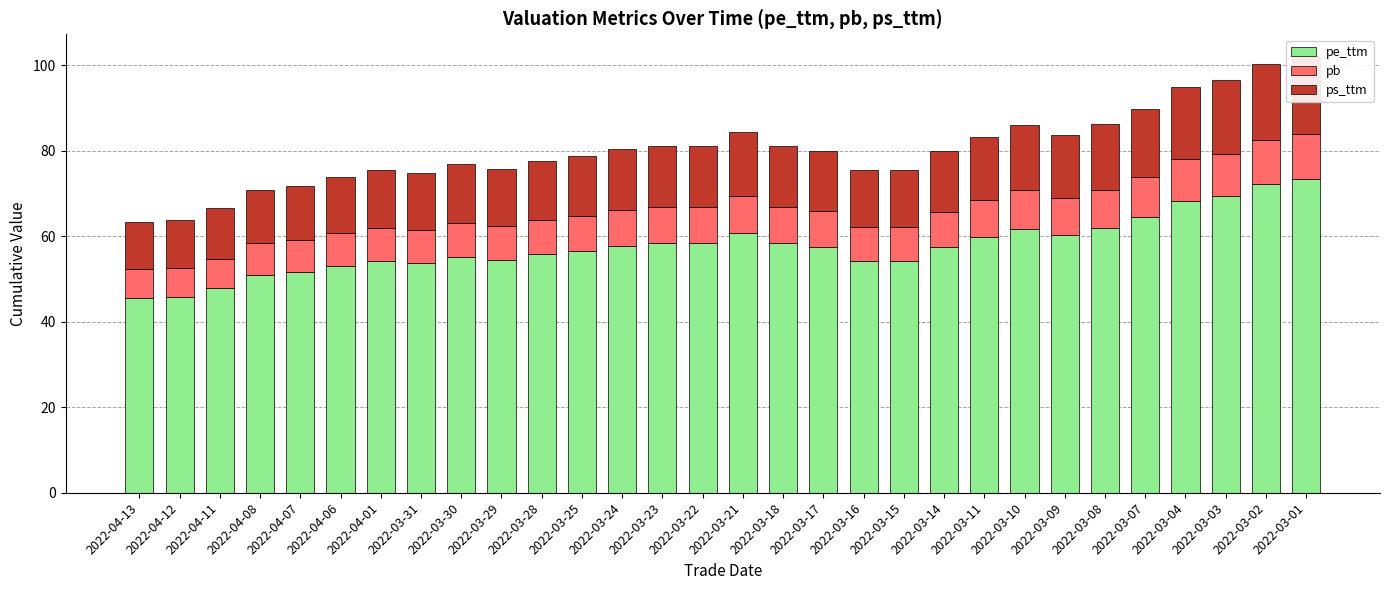

What is the difference between the highest and lowest values at 2022-04-08?

43.6